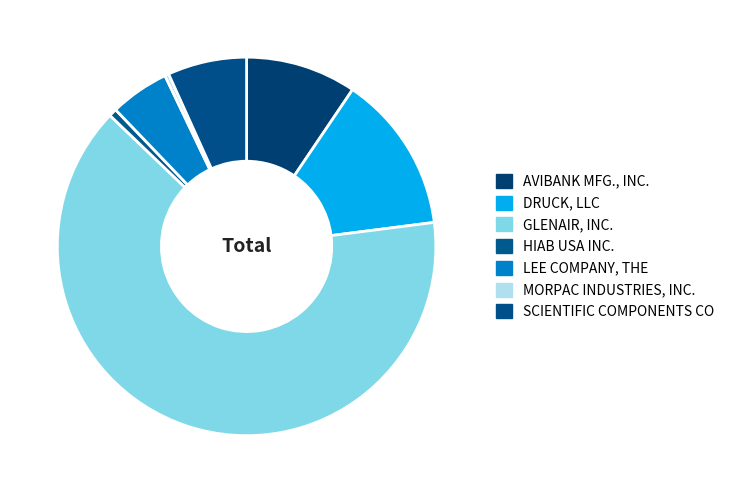

The AVIBANK MFG., INC. slice represents 9% of the pie. True or false?

True